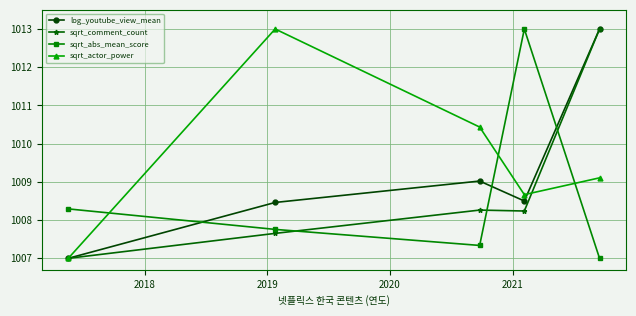

How many intersections are there between sqrt_actor_power and sqrt_abs_mean_score?

3